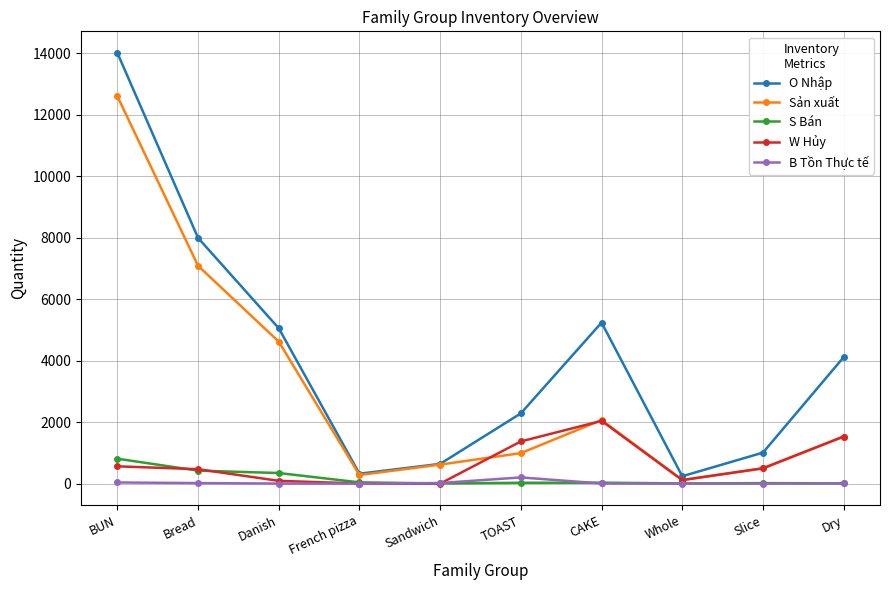

Where do Sản xuất and W Hủy first cross each other?

Sandwich and TOAST